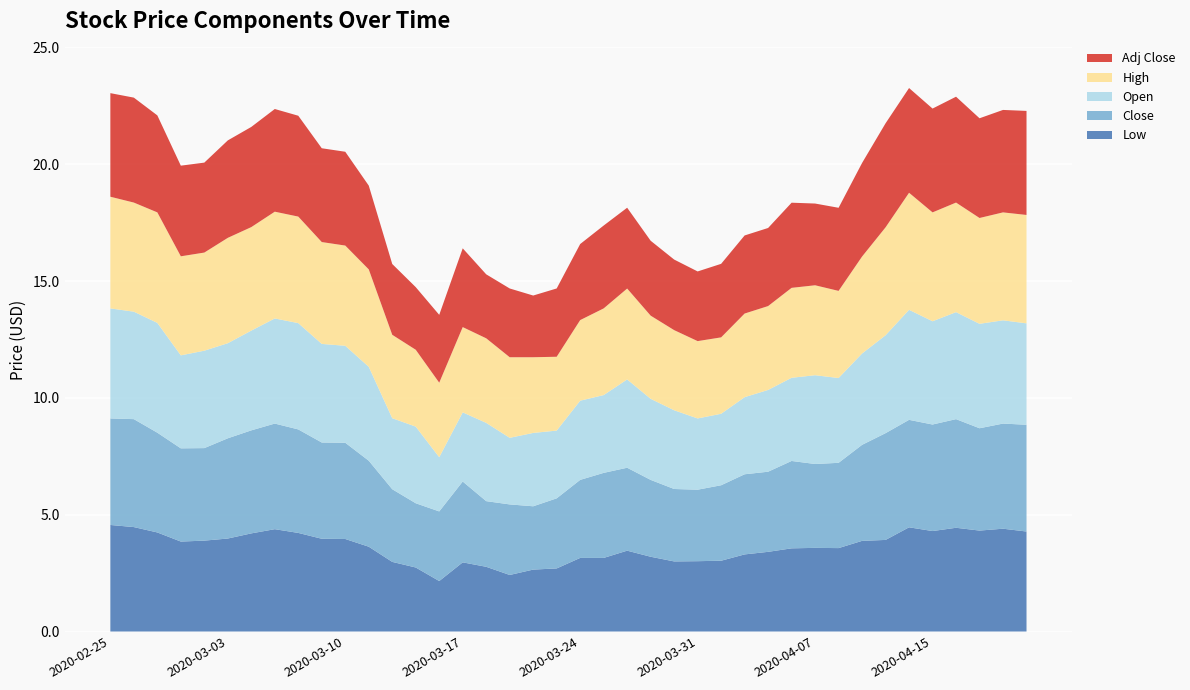

Reading left to right, extract all data points from this chart.

Low: 4.6	4.5	4.2	3.8	3.9	4.0	4.2	4.4	4.2	4.0	4.0	3.6	3.0	2.7	2.2	3.0	2.8	2.4	2.7	2.7	3.2	3.2	3.5	3.2	3.0	3.0	3.0	3.3	3.4	3.6	3.6	3.6	3.9	3.9	4.5	4.3	4.4	4.3	4.4	4.3
Close: 4.6	4.6	4.3	4.0	4.0	4.3	4.4	4.5	4.4	4.1	4.1	3.7	3.1	2.8	3.0	3.5	2.8	3.0	2.7	3.0	3.3	3.6	3.5	3.3	3.1	3.1	3.2	3.4	3.4	3.7	3.6	3.7	4.1	4.6	4.6	4.6	4.7	4.4	4.5	4.6
Open: 4.7	4.6	4.7	4.0	4.2	4.1	4.3	4.5	4.6	4.2	4.2	4.0	3.0	3.3	2.3	3.0	3.3	2.8	3.1	2.9	3.4	3.3	3.8	3.5	3.4	3.0	3.1	3.3	3.5	3.6	3.8	3.6	3.9	4.2	4.7	4.4	4.6	4.5	4.4	4.3
High: 4.8	4.7	4.7	4.2	4.2	4.5	4.4	4.6	4.6	4.4	4.3	4.2	3.6	3.3	3.2	3.7	3.6	3.5	3.2	3.2	3.5	3.7	3.9	3.6	3.4	3.3	3.3	3.6	3.6	3.8	3.8	3.7	4.2	4.6	5.0	4.7	4.7	4.5	4.6	4.6
Adj Close: 4.4	4.5	4.2	3.9	3.9	4.2	4.3	4.4	4.3	4.0	4.0	3.6	3.0	2.7	2.9	3.4	2.7	2.9	2.6	2.9	3.3	3.5	3.5	3.2	3.0	3.0	3.1	3.3	3.3	3.6	3.5	3.6	4.0	4.5	4.5	4.4	4.5	4.3	4.4	4.5